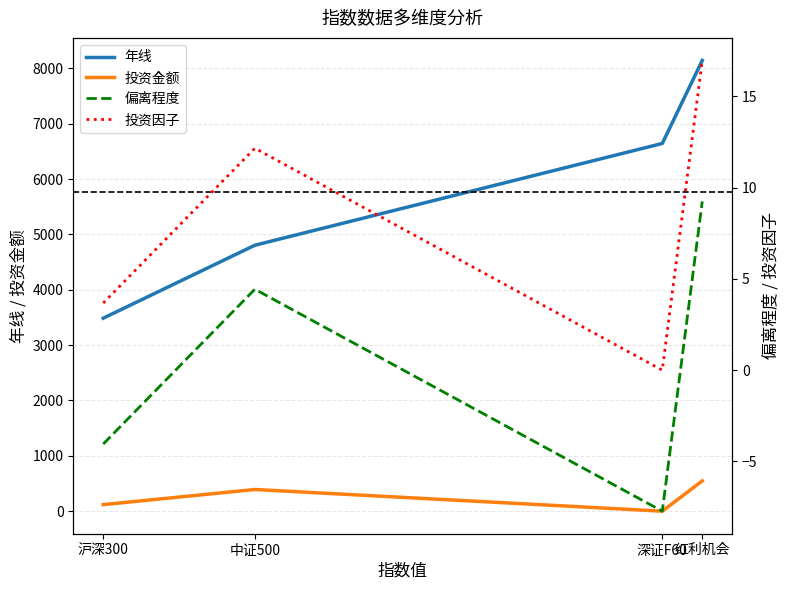

True or false: 年线 and 投资金额 cross at least once.

False